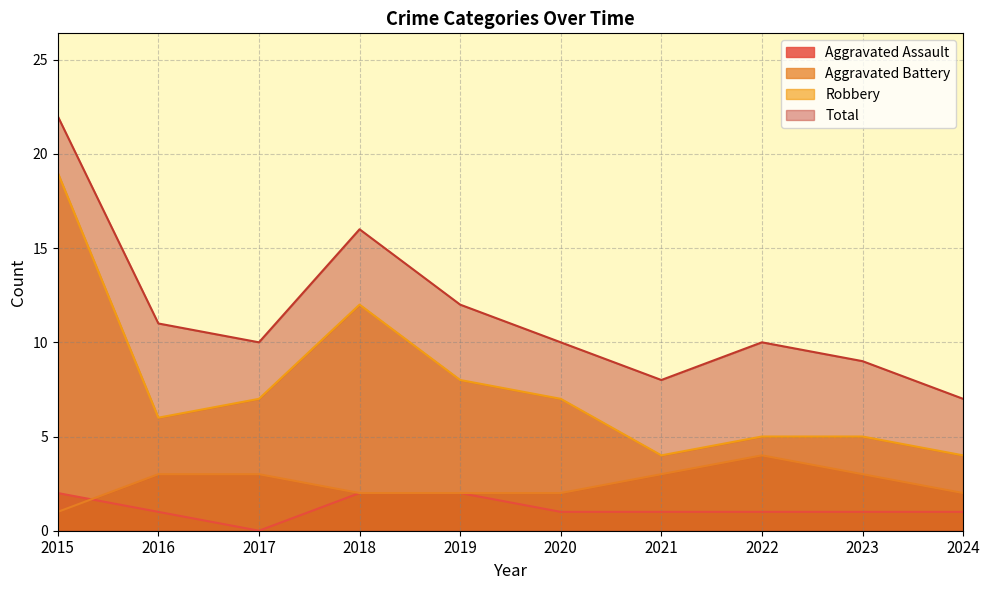

Is it true that Robbery equals 19 at 2015?

True